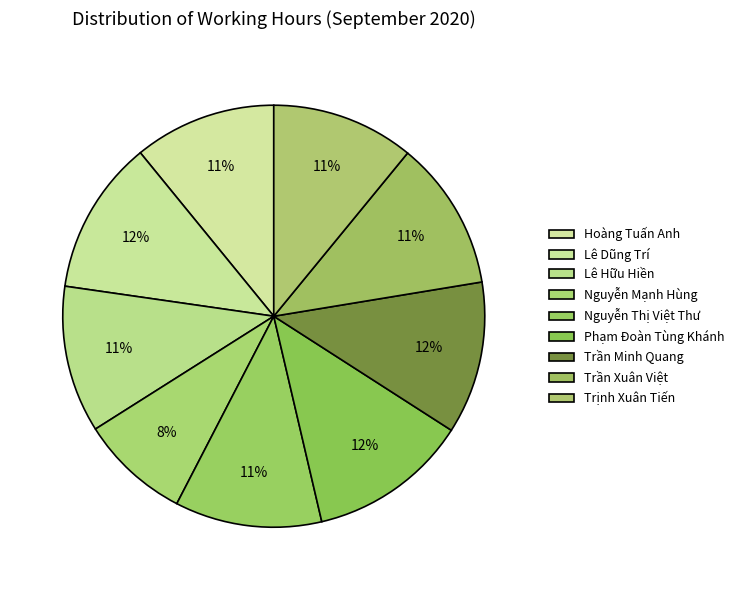

Count the number of slices in the pie.

9